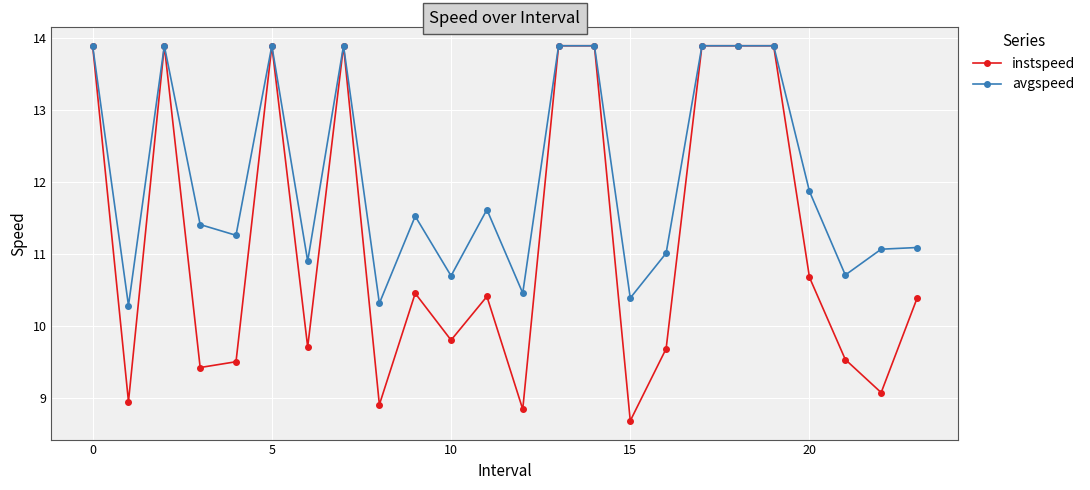

Rank the series by their average value, from lowest to highest.

instspeed, avgspeed